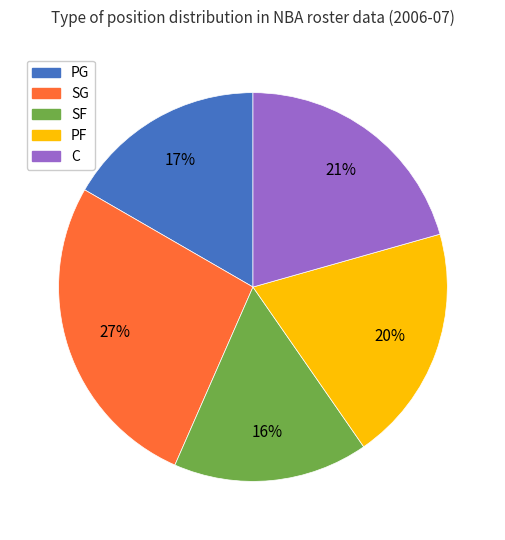

The PF slice represents 20% of the pie. True or false?

True